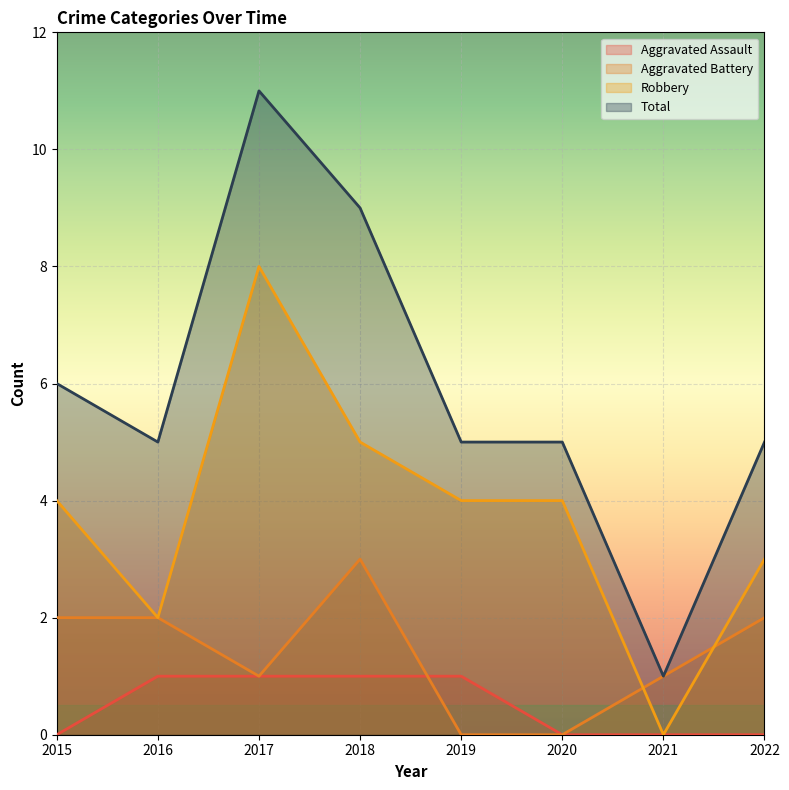

How many data points does each series have?

8